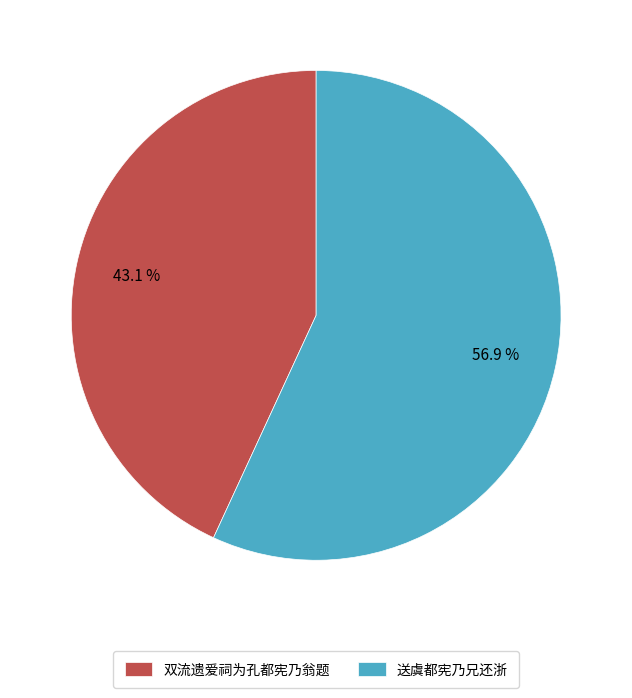

Is the sum of 双流遗爱祠为孔都宪乃翁题 and 送虞都宪乃兄还浙 greater than half?

Yes